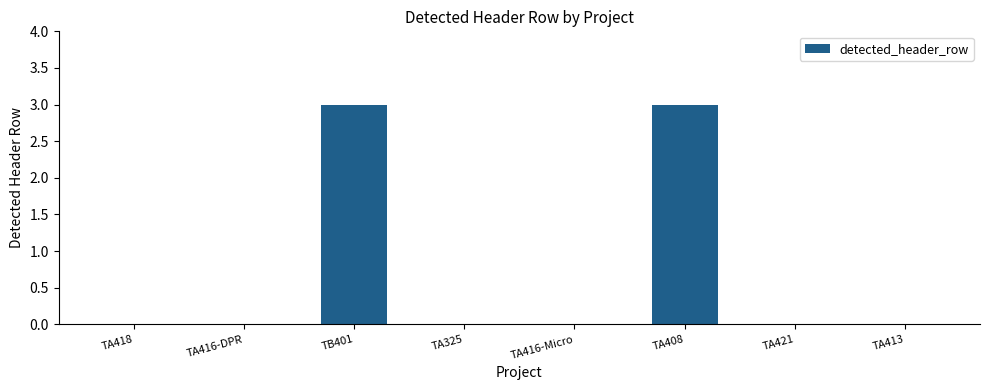

Is it true that the value at TA416-DPR is -1?

False